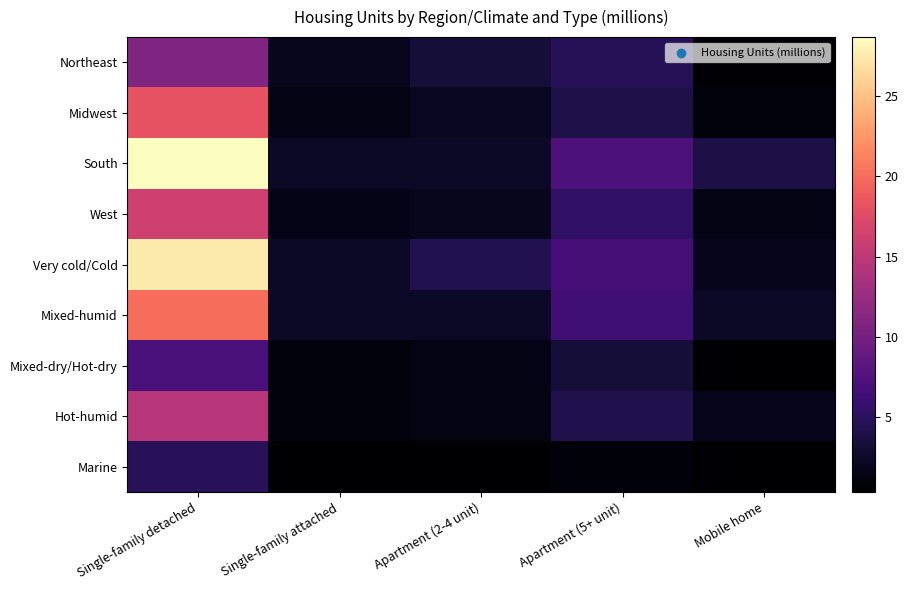

Reading right to left, extract all data points from this chart.

Northeast: Mobile home=0.5	Apartment (5+ unit)=4.7	Apartment (2-4 unit)=3.2	Single-family attached=1.9	Single-family detached=10.8
Midwest: Mobile home=1.0	Apartment (5+ unit)=4.0	Apartment (2-4 unit)=2.0	Single-family attached=1.3	Single-family detached=18.2
South: Mobile home=3.9	Apartment (5+ unit)=7.2	Apartment (2-4 unit)=2.4	Single-family attached=2.3	Single-family detached=28.7
West: Mobile home=1.4	Apartment (5+ unit)=5.3	Apartment (2-4 unit)=1.9	Single-family attached=1.6	Single-family detached=16.2
Very cold/Cold: Mobile home=1.8	Apartment (5+ unit)=6.7	Apartment (2-4 unit)=4.3	Single-family attached=2.3	Single-family detached=27.5
Mixed-humid: Mobile home=2.4	Apartment (5+ unit)=6.3	Apartment (2-4 unit)=2.3	Single-family attached=2.4	Single-family detached=20.1
Mixed-dry/Hot-dry: Mobile home=0.3	Apartment (5+ unit)=3.2	Apartment (2-4 unit)=1.3	Single-family attached=1.0	Single-family detached=7.0
Hot-humid: Mobile home=1.8	Apartment (5+ unit)=4.2	Apartment (2-4 unit)=1.2	Single-family attached=1.0	Single-family detached=14.6
Marine: Mobile home=0.4	Apartment (5+ unit)=0.8	Apartment (2-4 unit)=0.3	Single-family attached=0.3	Single-family detached=4.8